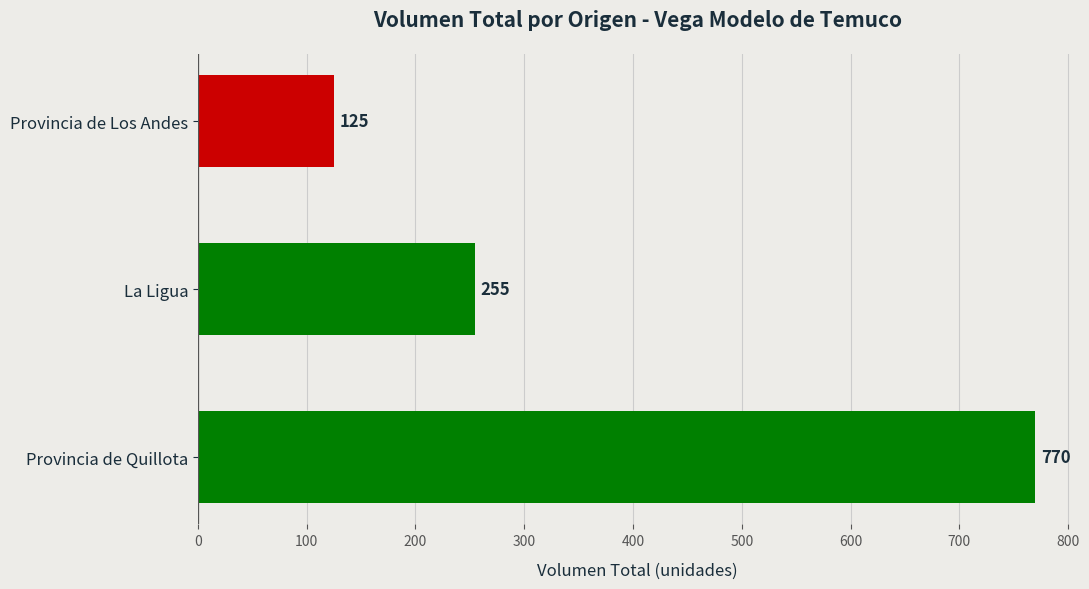

Reading bottom to top, what are all the values shown in this chart?

770	255	125